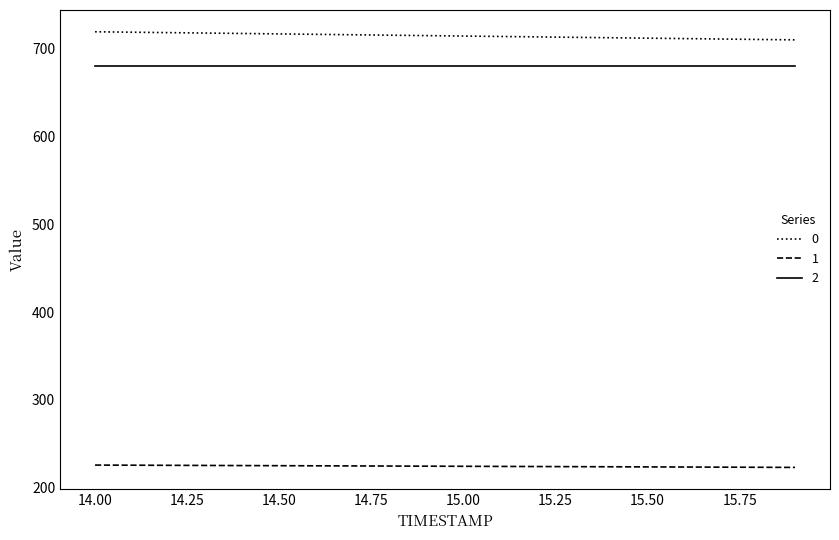

True or false: 0 and 2 intersect in this chart.

False